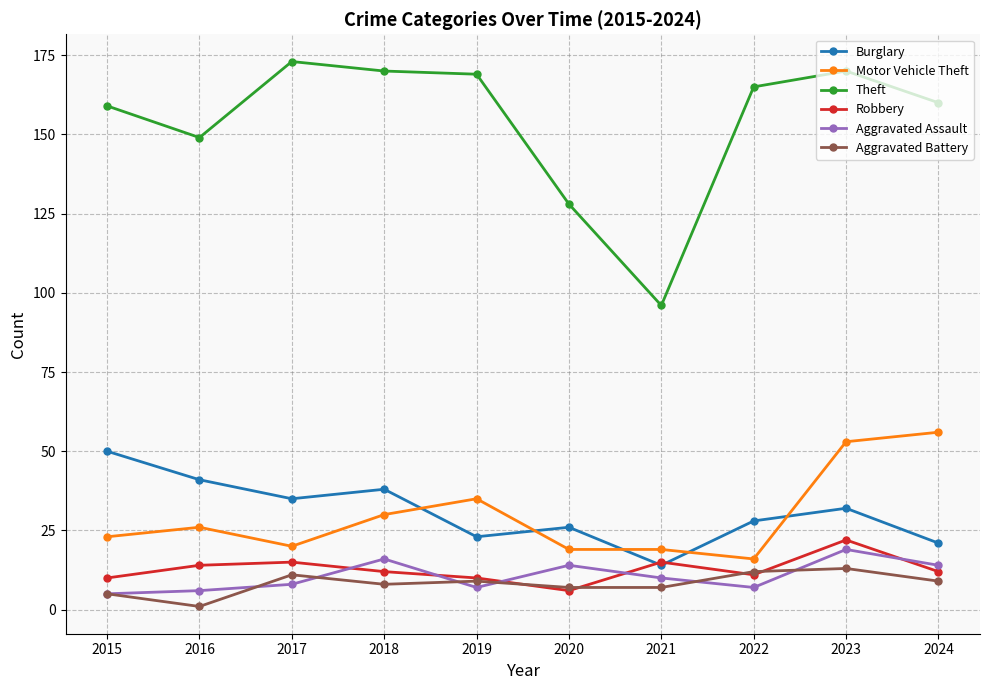

What is the approximate value of Robbery at 2022?

11